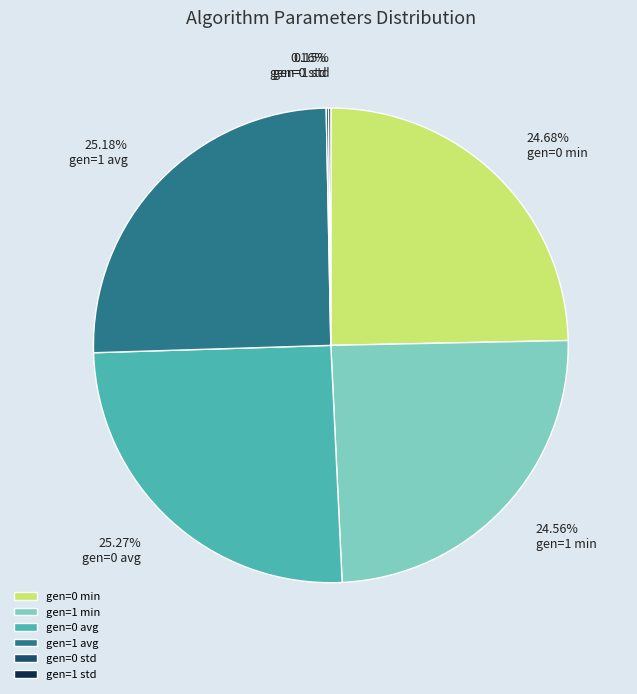

Approximately how many times larger is the value at gen=1 min compared to gen=0 min?

1.0